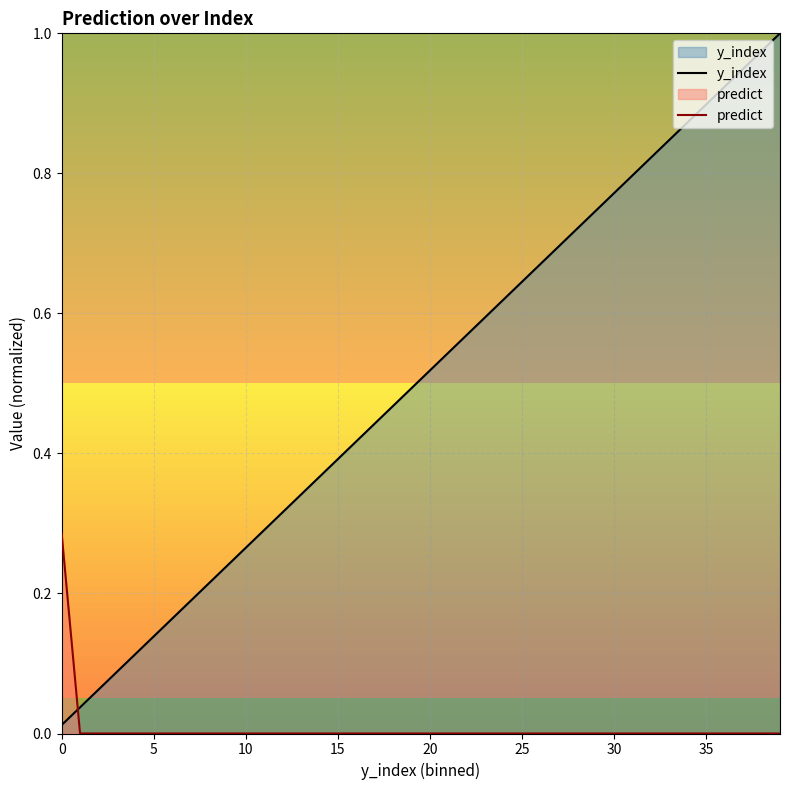

List the series in order of their peak value, highest first.

y_index, predict